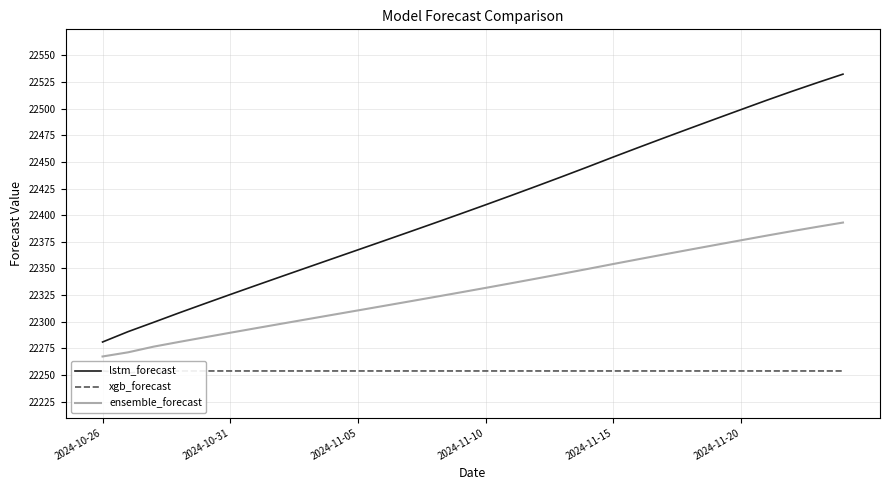

The ensemble_forecast series shows 9780.5 at 28. True or false?

False